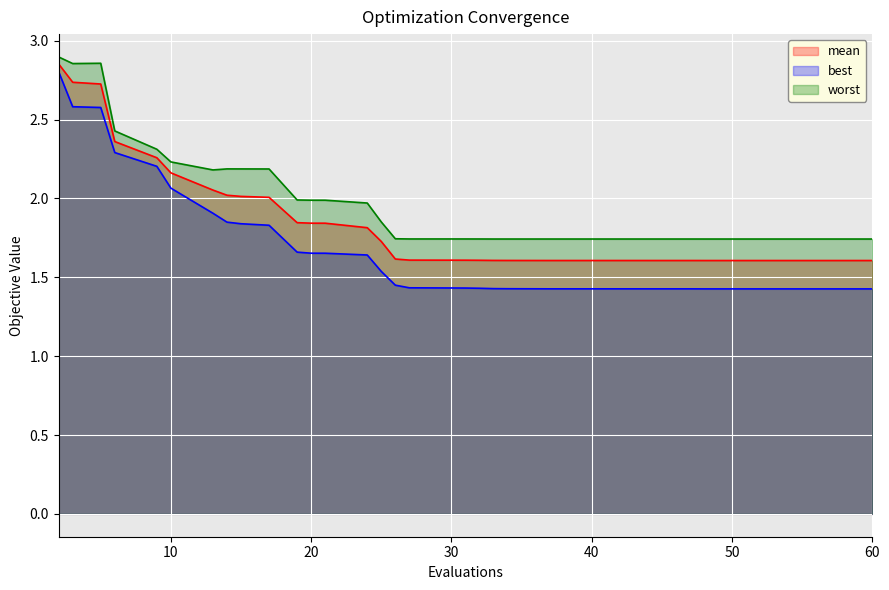

What is the sum of the best values at 19 and 46?

3.1